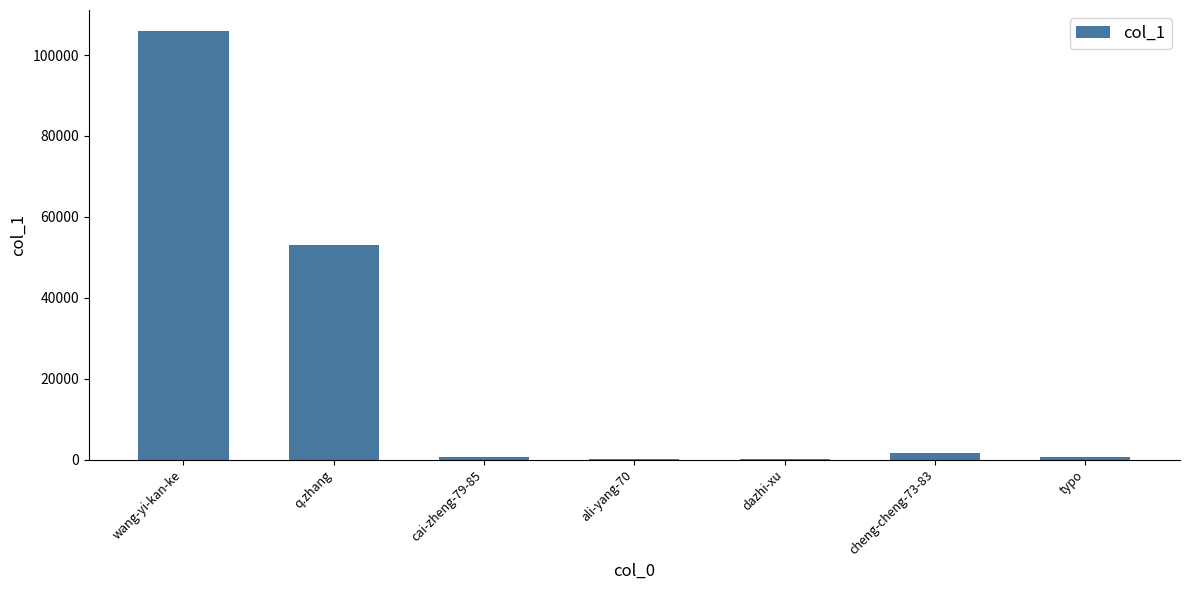

Where is the data nearest to the value 52921?

q.zhang